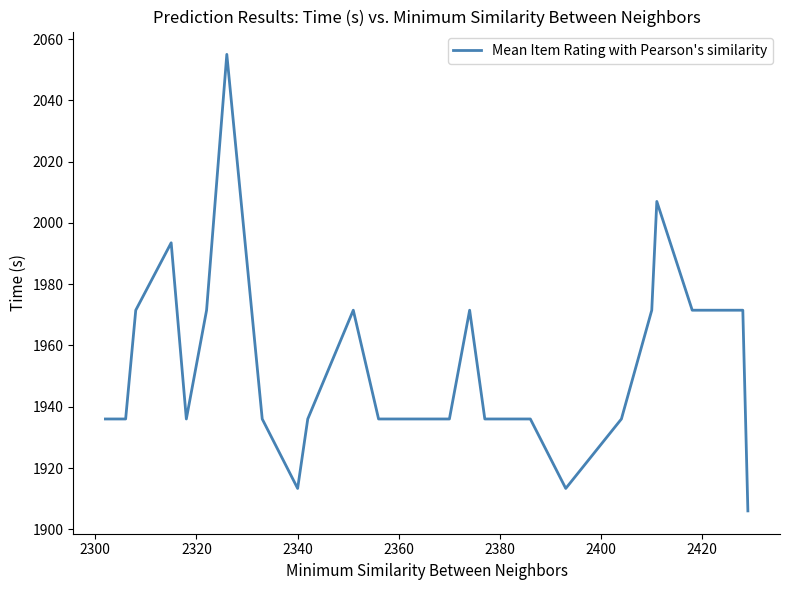

What is the greatest value displayed?

2055.0